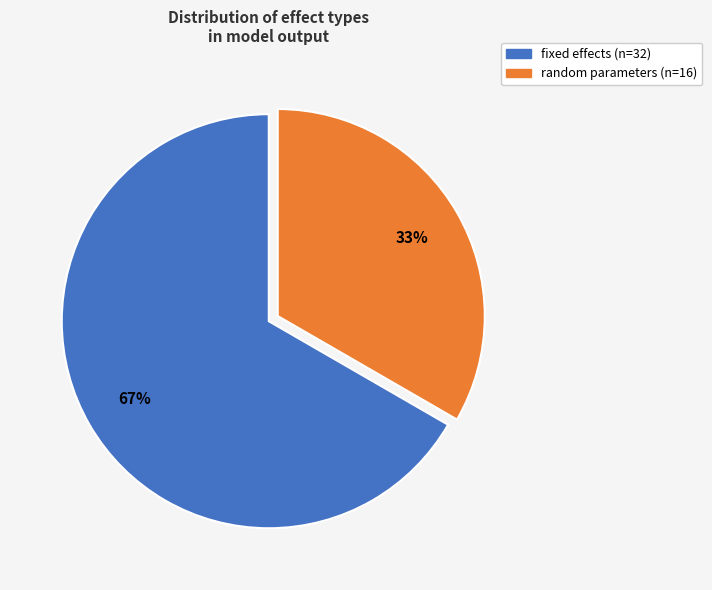

Does any single category account for the majority?

Yes